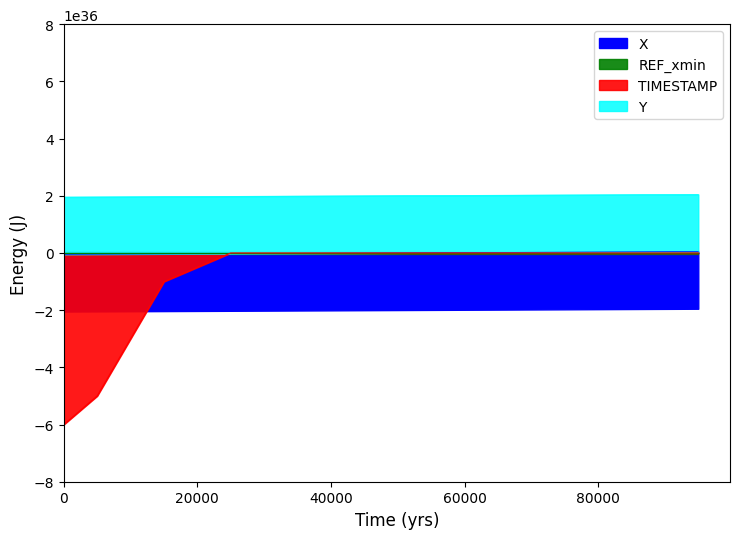

Is the value of X at 16.8 greater than the value of Y at 16.5?

No